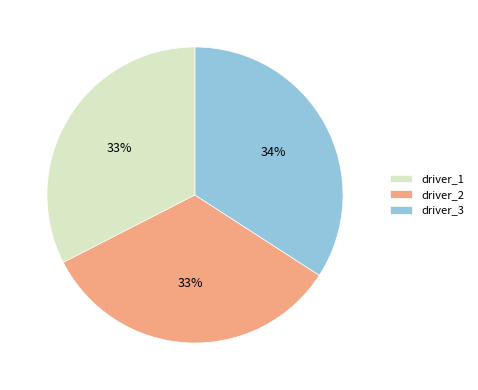

Between driver_2 and driver_3, which is larger?

driver_3